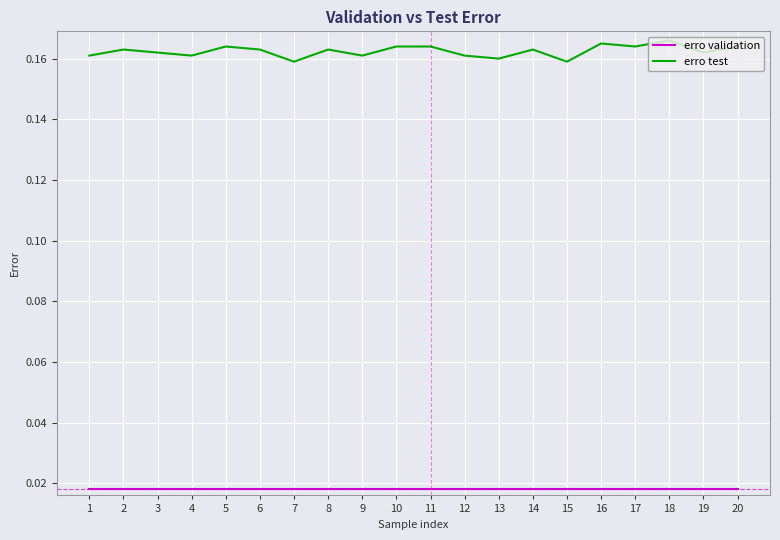

At 9, list the series in order from smallest to largest.

erro validation, erro test